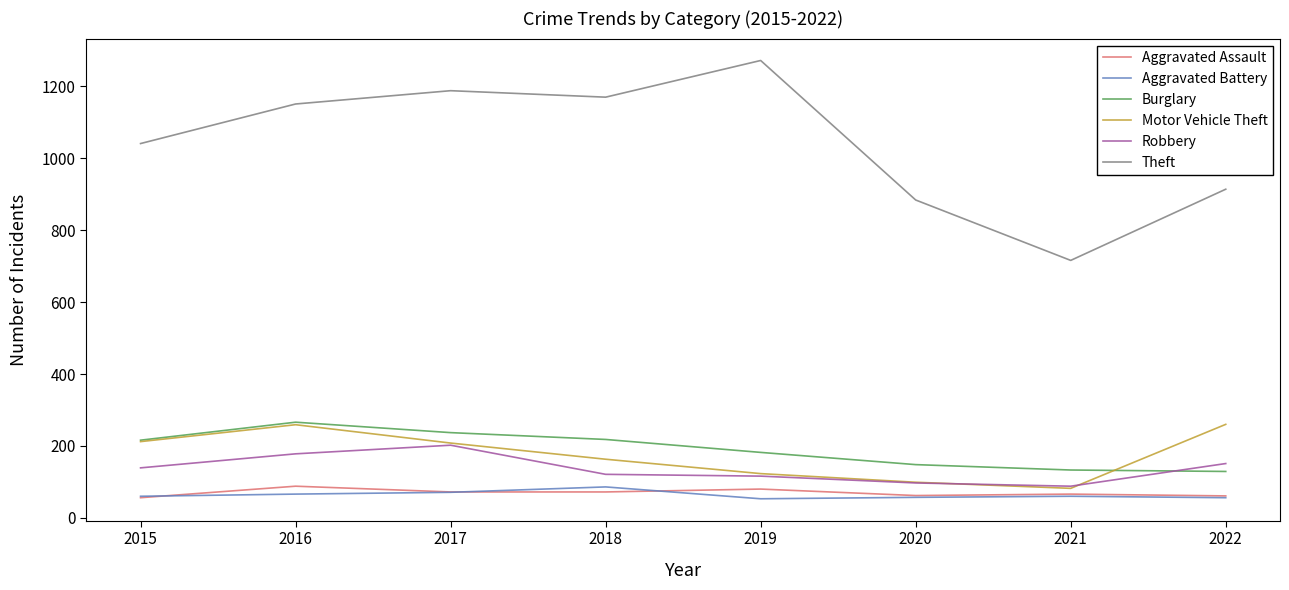

Read the Burglary value at 2020.

148